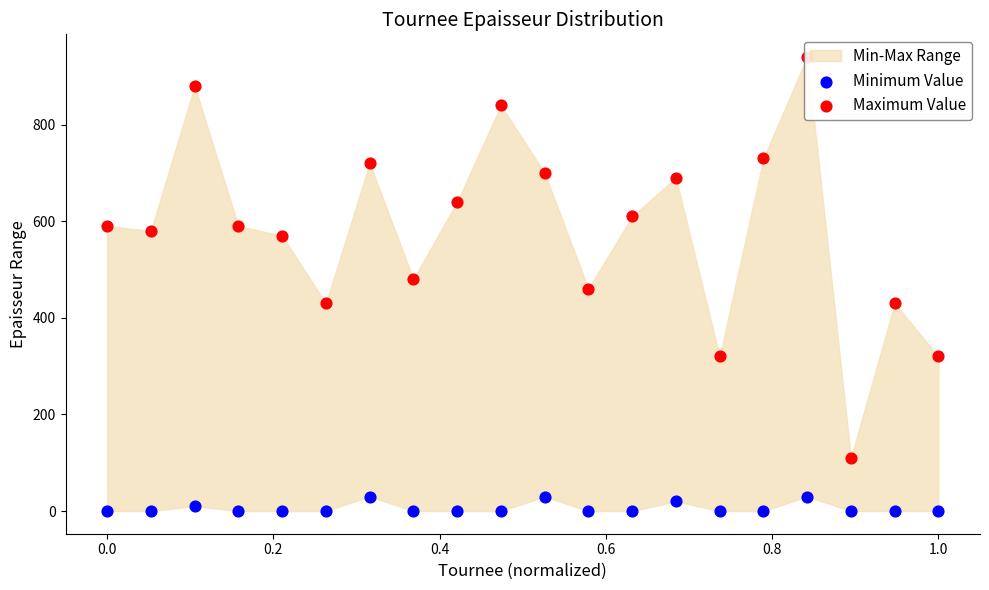

At how many categories does at least one series exceed 507?

13